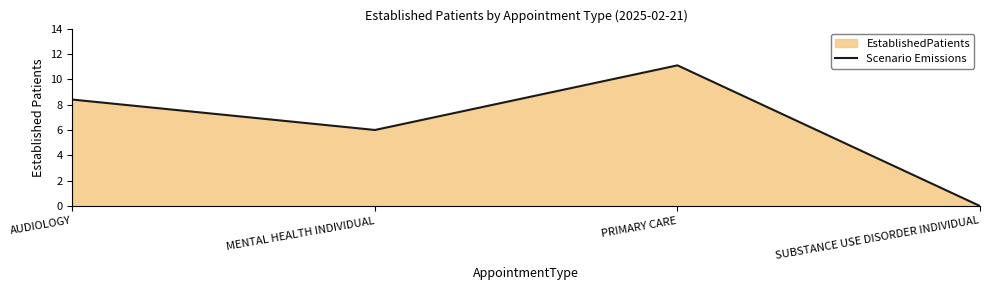

At which category does the chart reach its peak across all series?

PRIMARY CARE